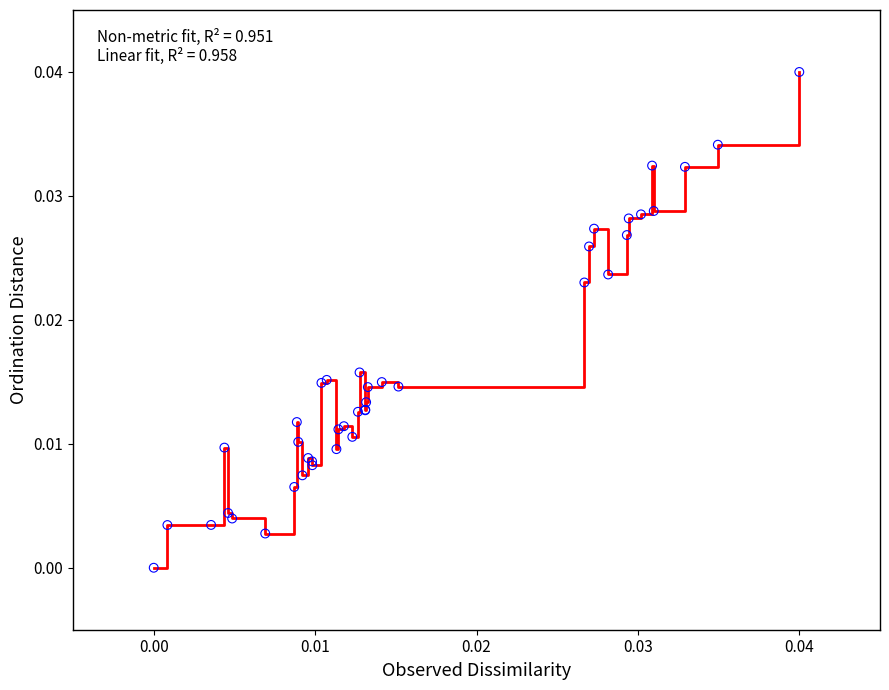

How many lines are shown in the chart?

1